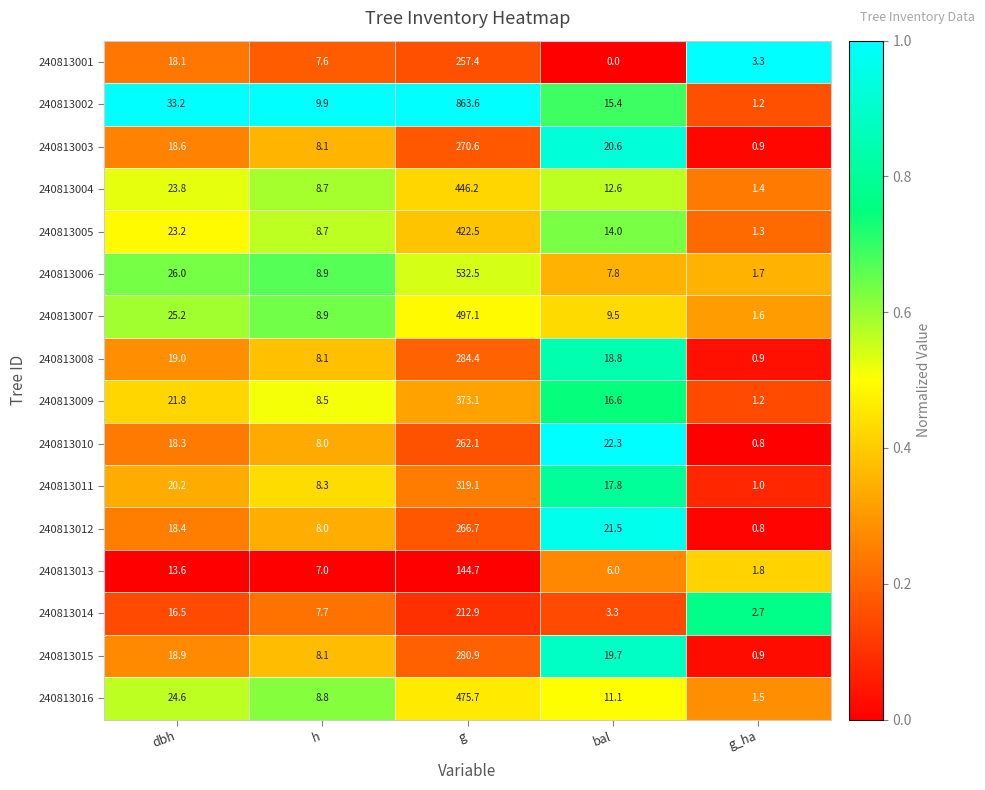

At which category does the chart reach its peak across all series?

g